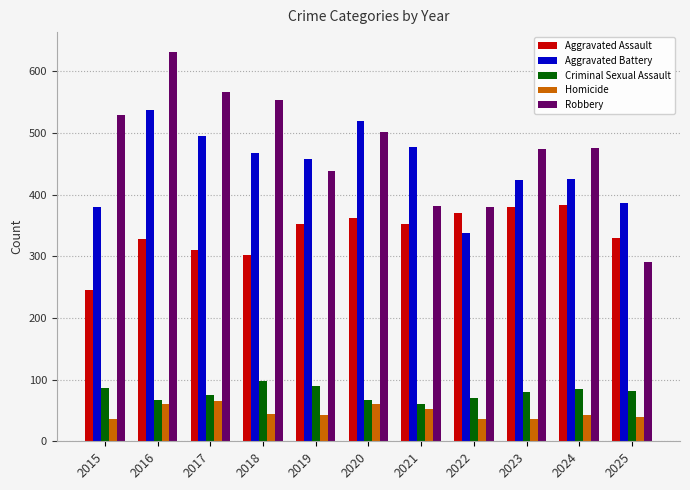

At which category is the sum across all series the highest?

2016